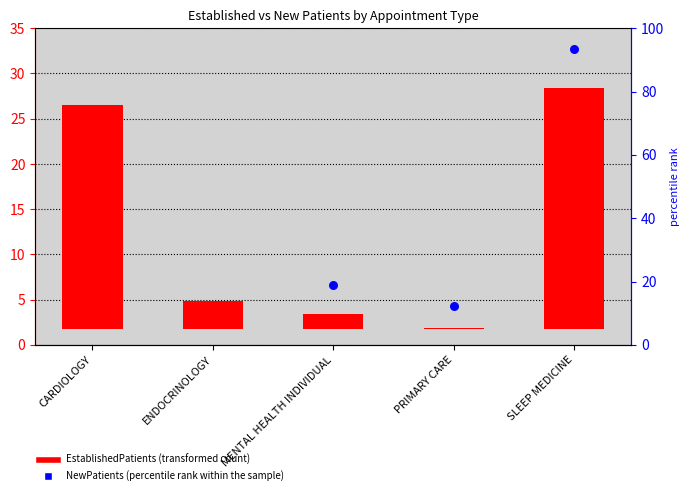

Which has a higher value, SLEEP MEDICINE or MENTAL HEALTH INDIVIDUAL?

SLEEP MEDICINE